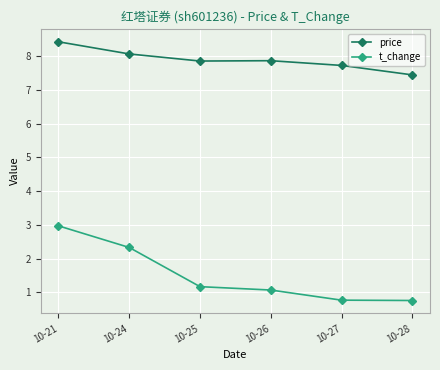

What is the average value of the price series?

7.9